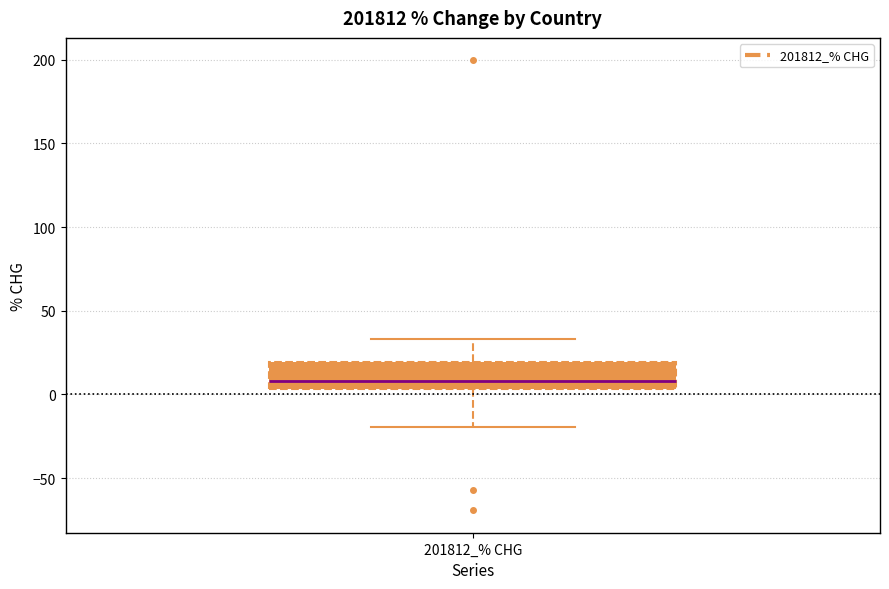

Transcribe this box plot: give where the median line is, the range the box spans, and where the two whiskers end, as read against the y-axis. The values are not printed on the chart, so give them approximately, as read against the axis.

median 10, box 5 to 20, whiskers -20 to 35